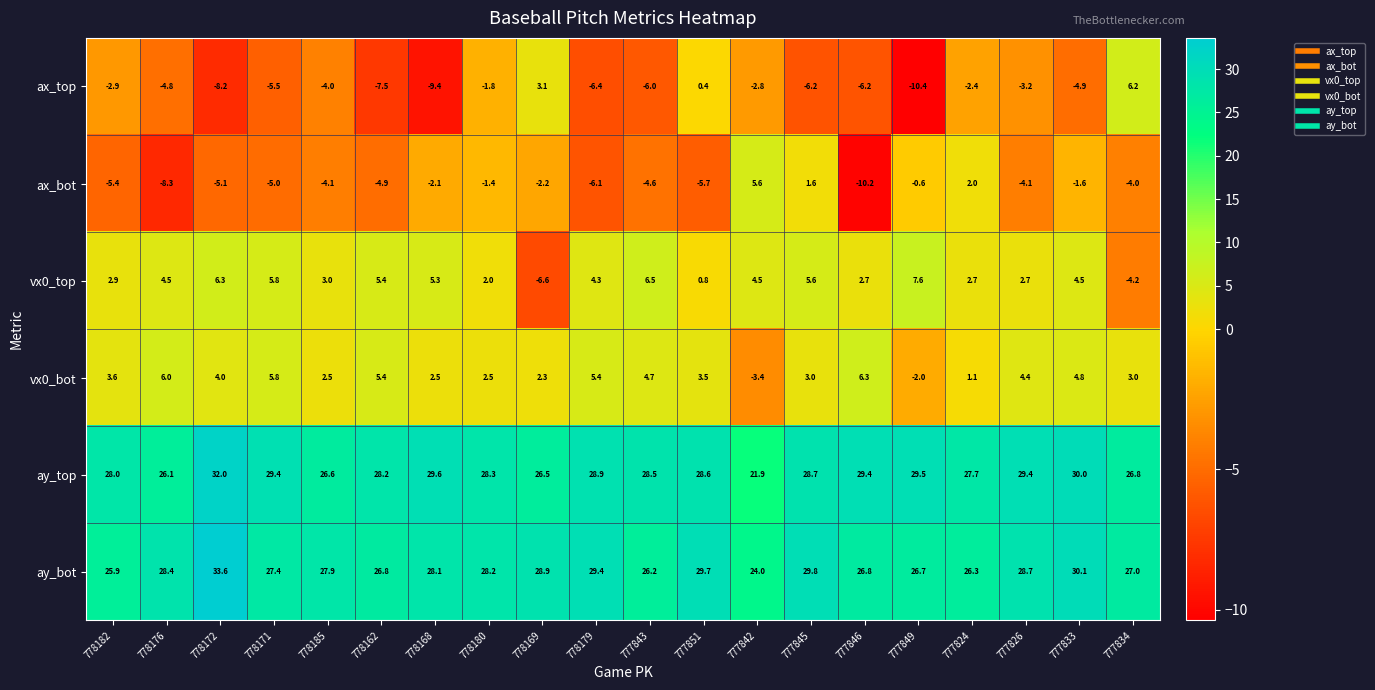

At which label is ay_bot closest to 28?

778185